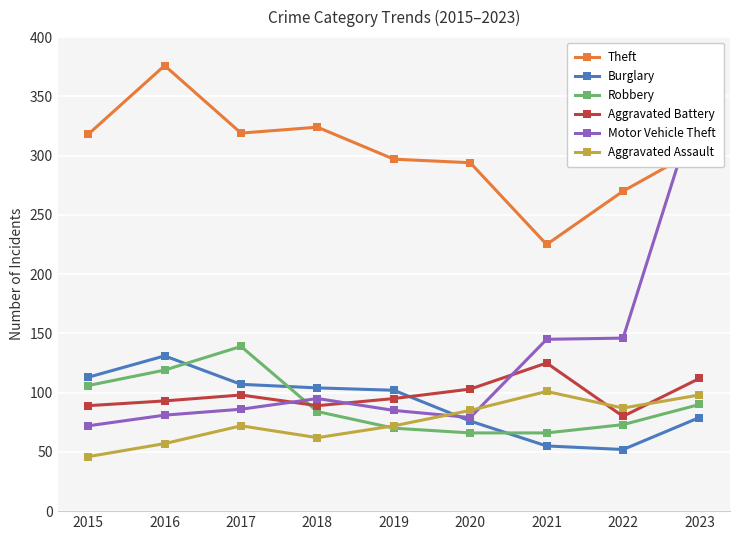

True or false: Theft and Robbery intersect in this chart.

False